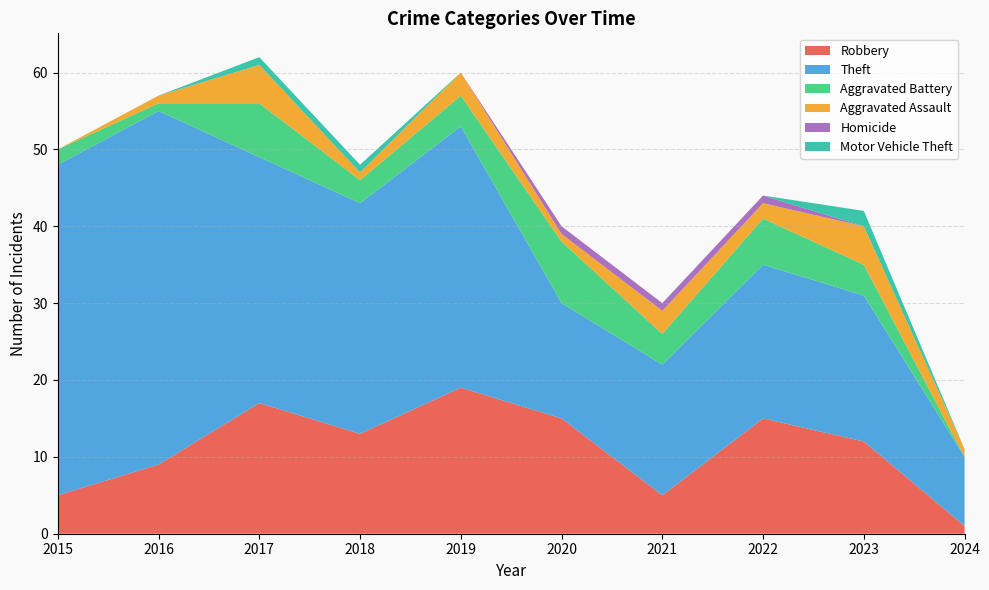

Reading right to left, list all the values displayed in this chart.

Robbery: 1	12	15	5	15	19	13	17	9	5
Theft: 9	19	20	17	15	34	30	32	46	43
Aggravated Battery: 0	4	6	4	8	4	3	7	1	2
Aggravated Assault: 1	5	2	3	1	3	1	5	1	0
Homicide: 0	0	1	1	1	0	0	0	0	0
Motor Vehicle Theft: 0	2	0	0	0	0	1	1	0	0